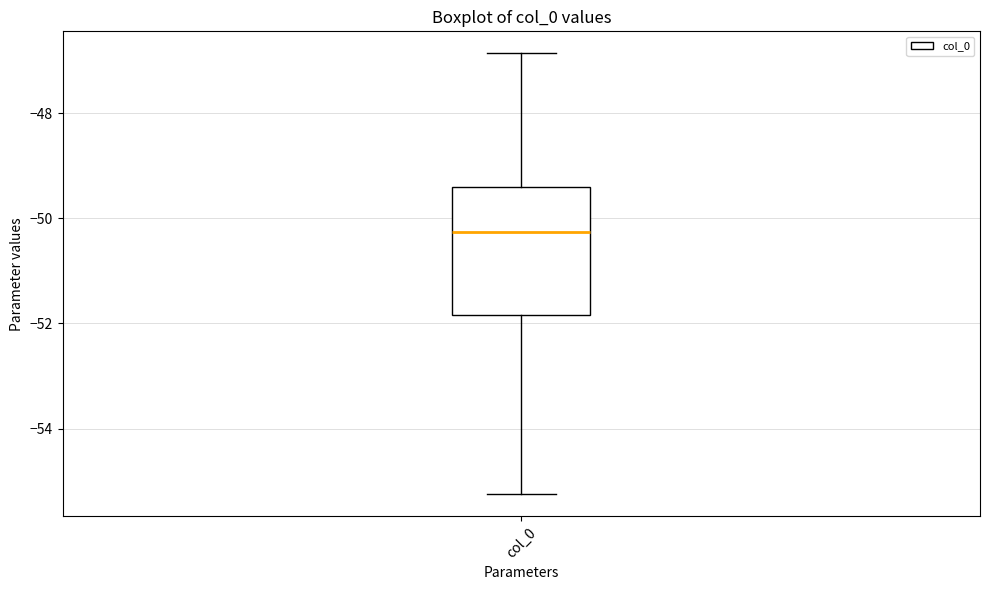

Read this box plot against the y-axis: the position of the median line, the range covered by the box, and the ends of both whiskers. The values are not printed on the chart, so give them approximately, as read against the axis.

median -50.2, box -51.8 to -49.4, whiskers -55.2 to -46.8